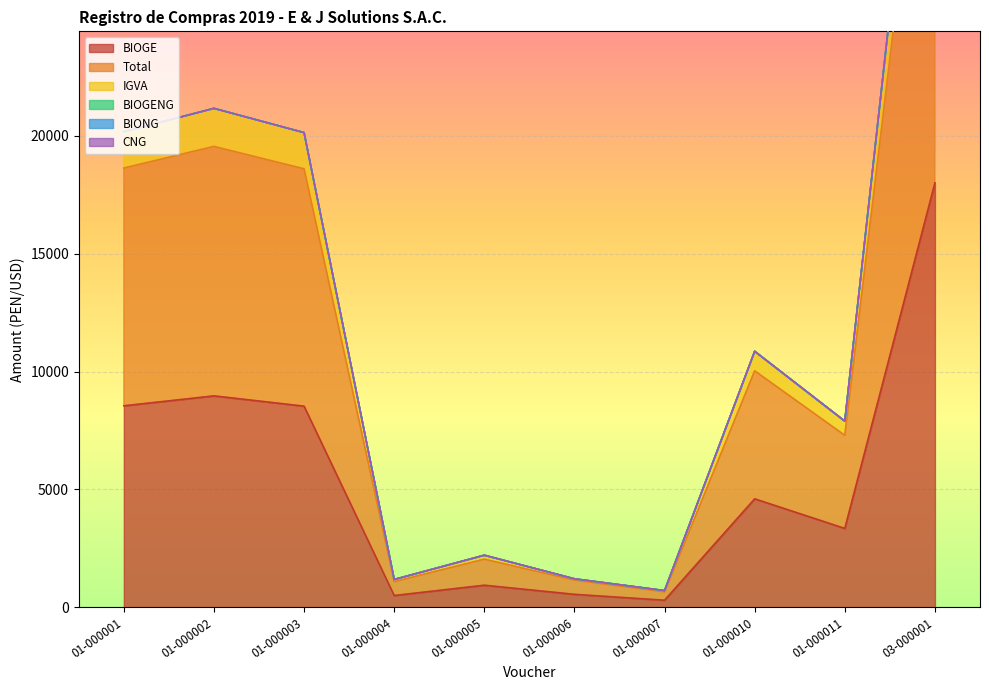

Which series changed the most between 01-000004 and 01-000007?

Total